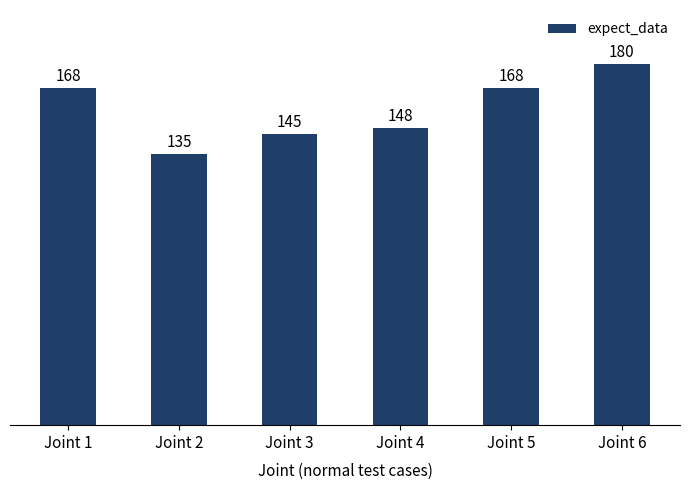

How many series are shown in this chart?

1